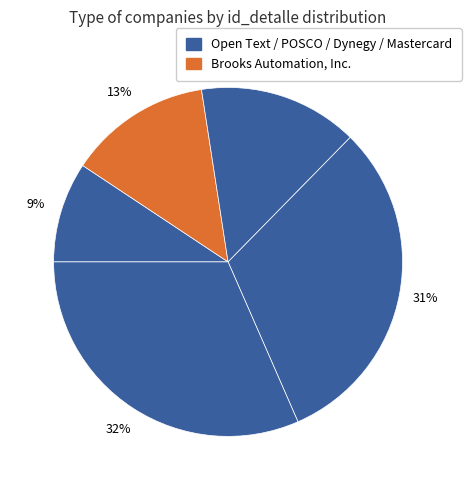

Count the number of slices in the pie.

5